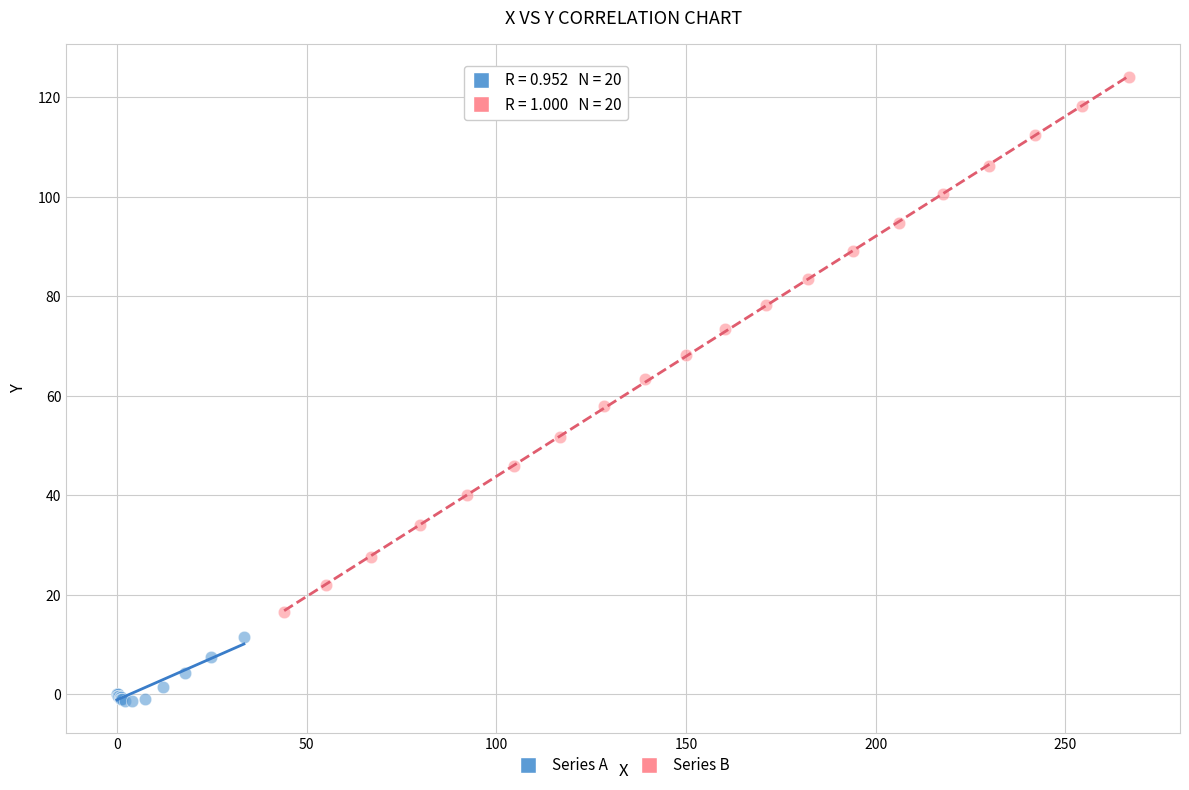

Which series has the widest spread of Y values?

Series B